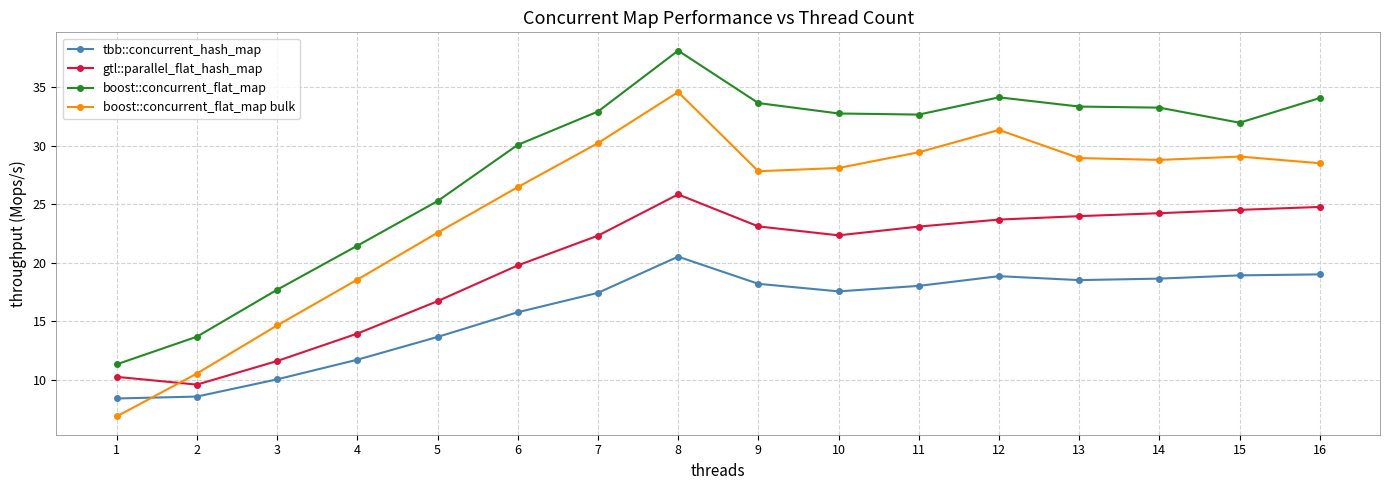

What is the total value across all series at 15?

104.5